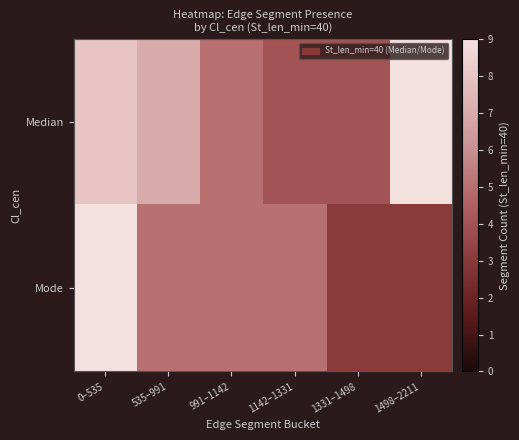

At which category is the sum across all series the highest?

0–535